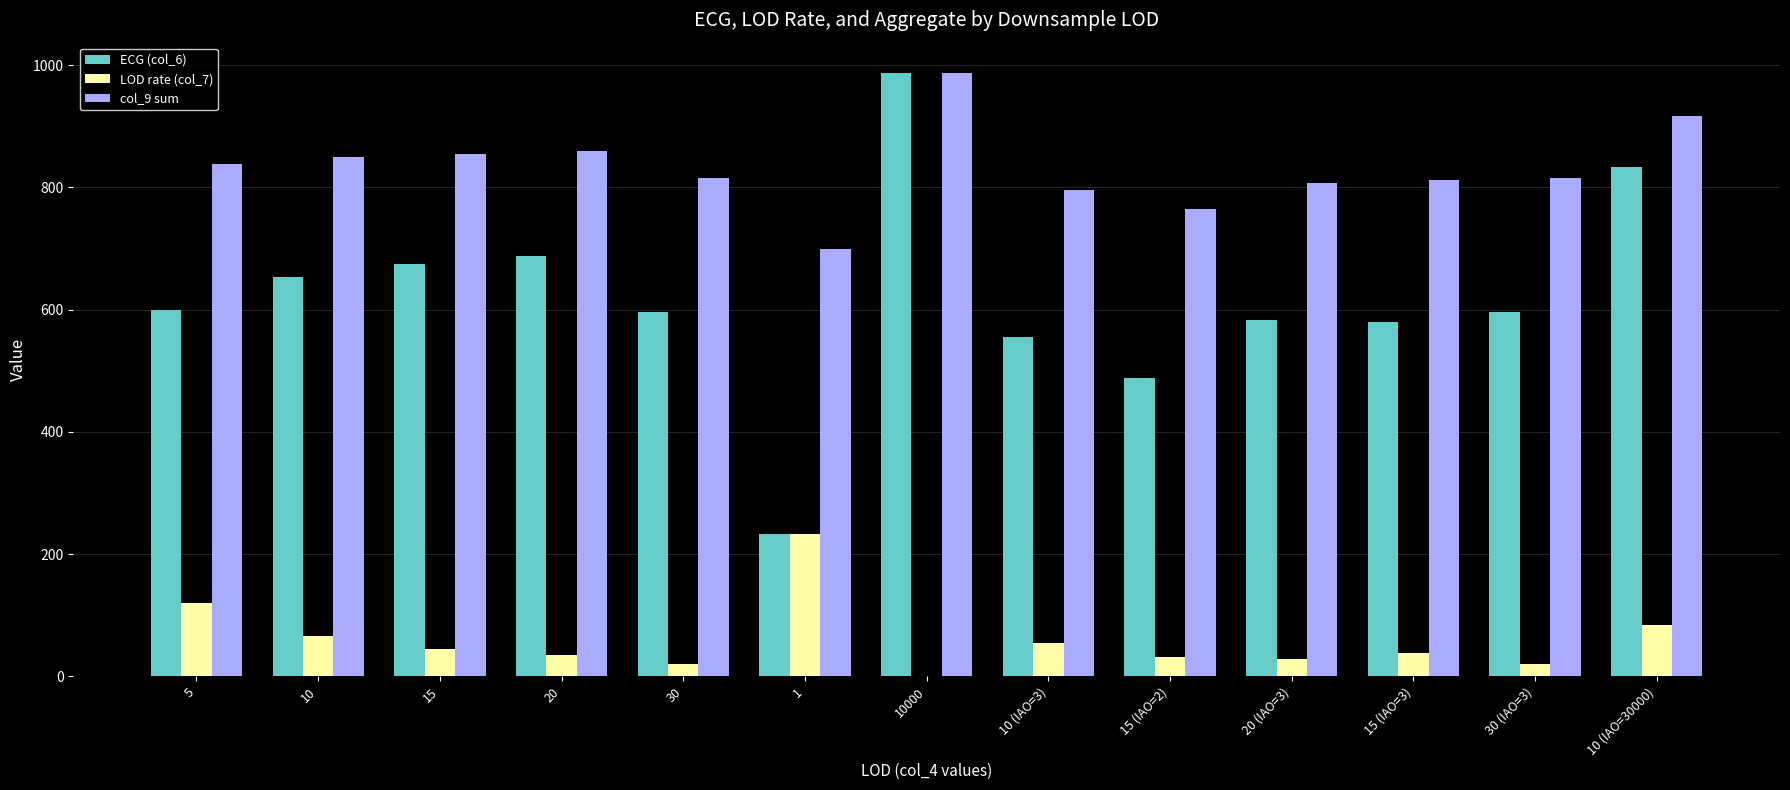

The value of ECG (col_6) at 15 is 211.0. True or false?

False